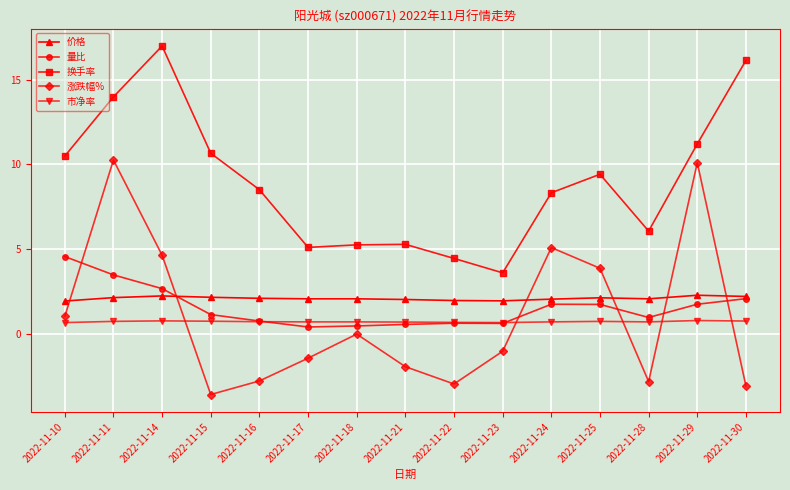

Rank the series by their maximum value, from highest to lowest.

换手率, 涨跌幅%, 量比, 价格, 市净率